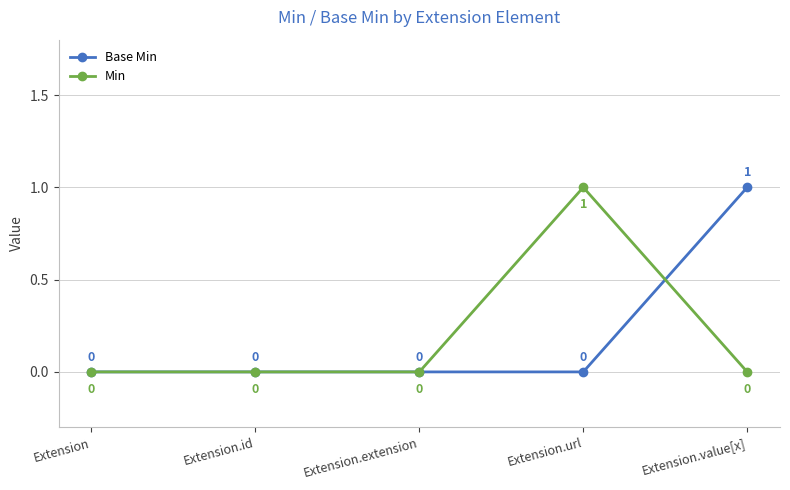

Between Extension.id and Extension.value[x], which series saw the biggest shift?

Base Min